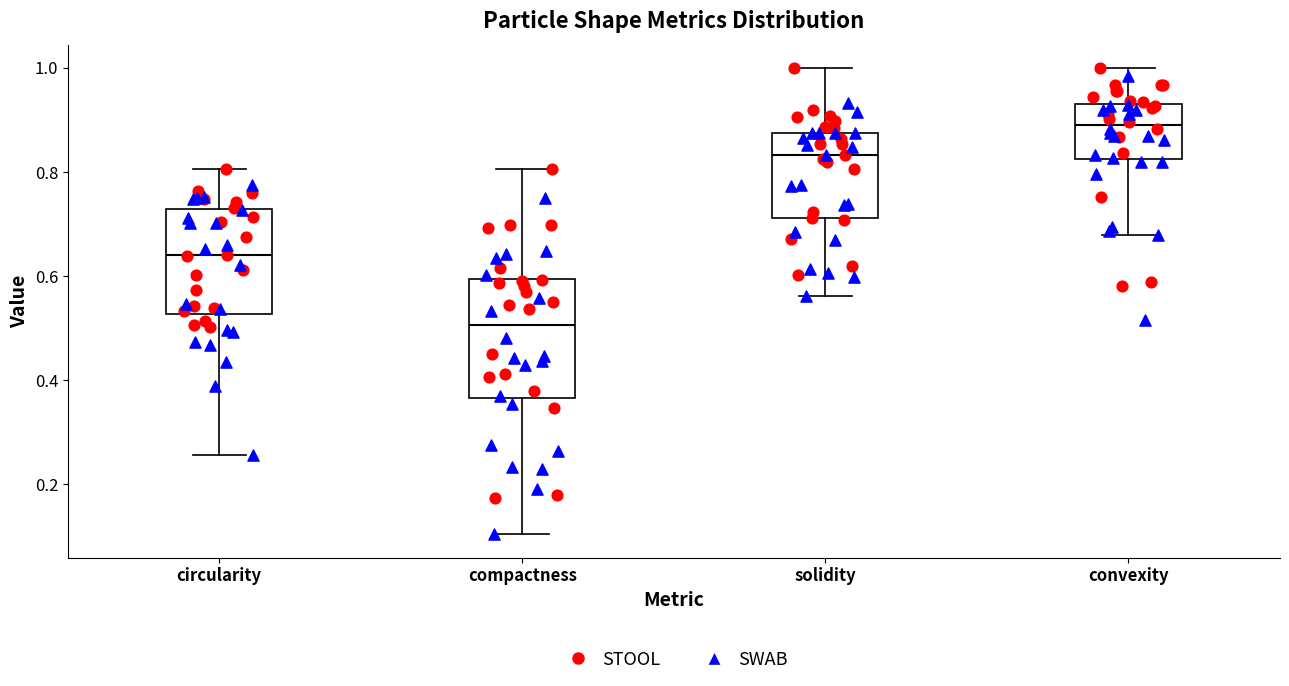

Comparing the boxes themselves (not the whiskers), which one is the tallest?

compactness